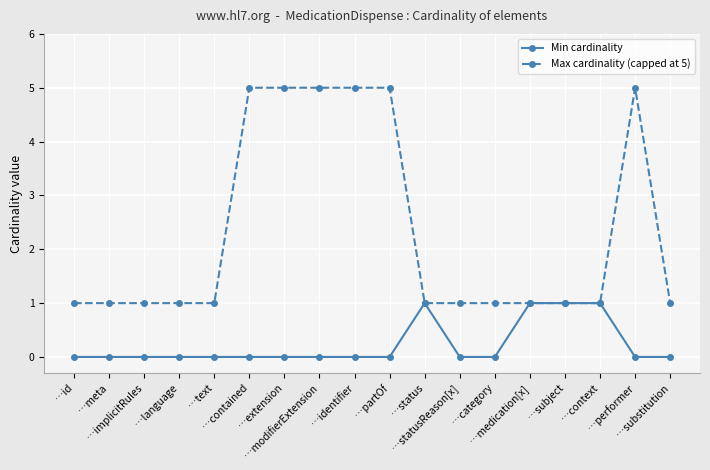

What value does the Max cardinality (capped at 5) series have at …text?

1